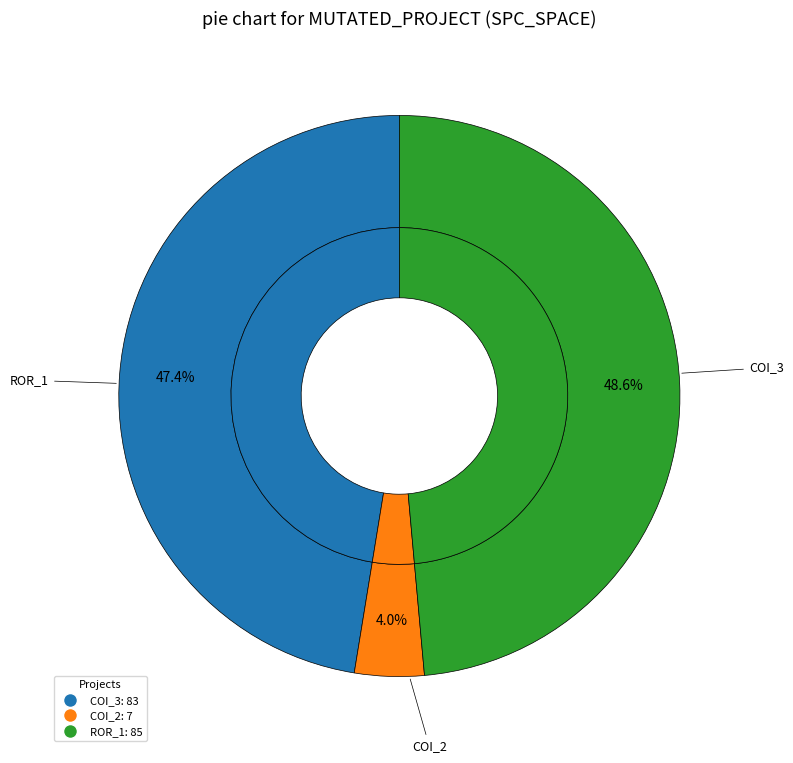

Which has a higher value, Forward.EmailSystem.Client.ROR_1 or AutoResponder.EmailSystem.Client.COI_2?

Forward.EmailSystem.Client.ROR_1